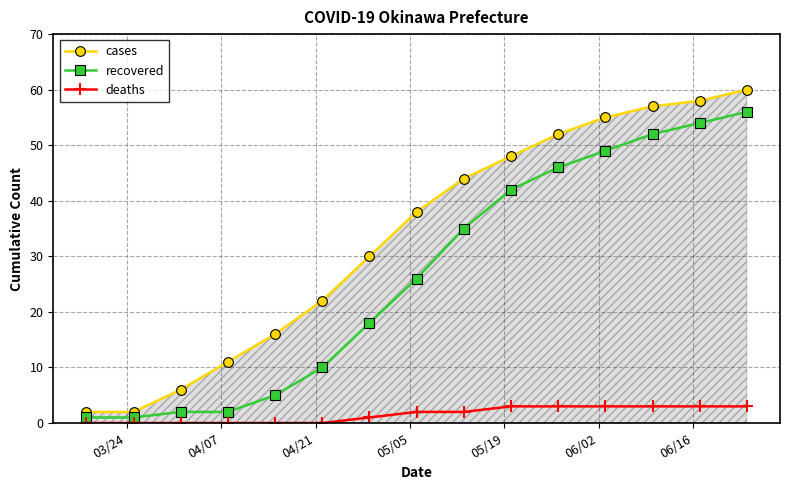

What is the greatest value displayed?

60